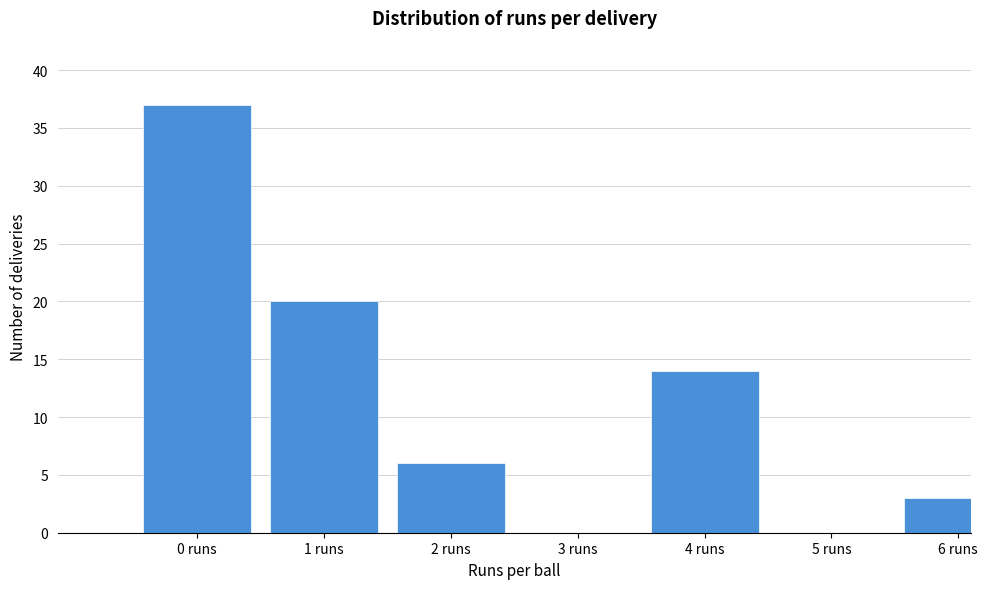

Reading right to left, what are all the values shown in this chart?

6 runs=3	5 runs=0	4 runs=14	3 runs=0	2 runs=6	1 runs=20	0 runs=37